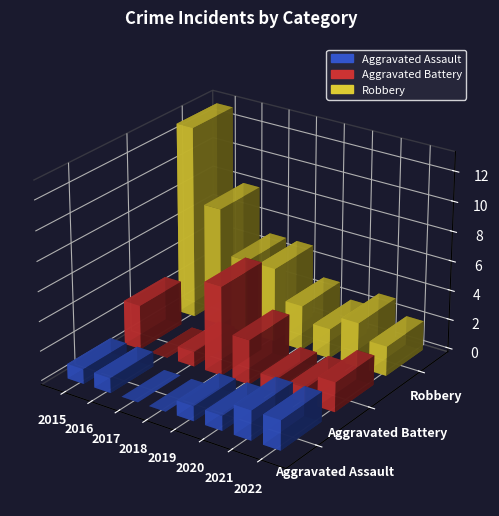

Which series has the largest range (max minus min)?

Robbery